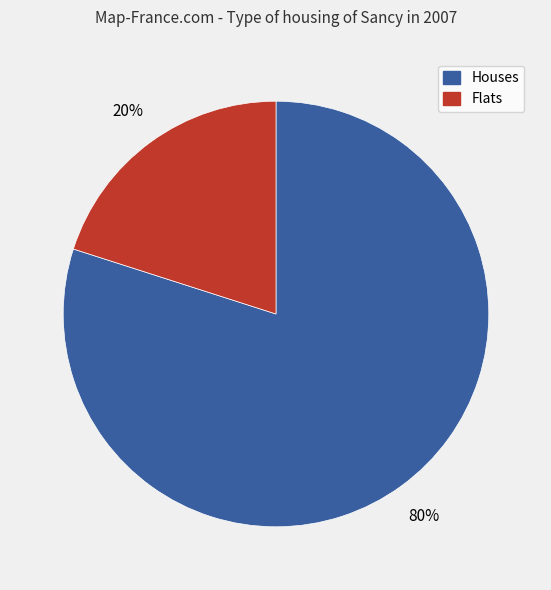

The Houses slice represents 80% of the pie. True or false?

True